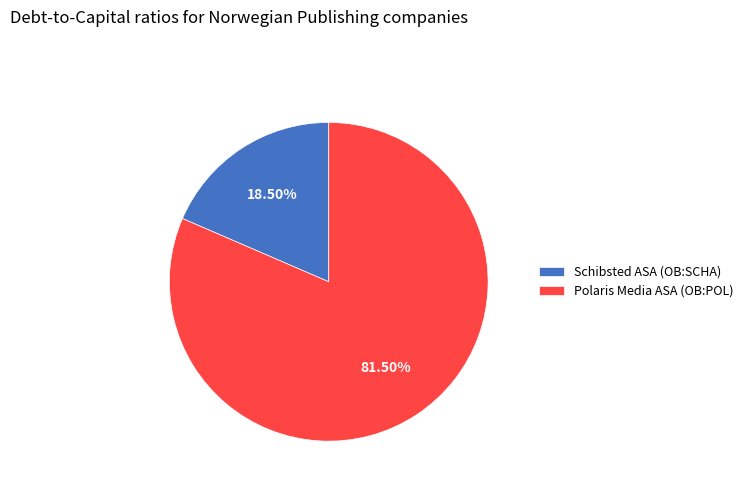

To the nearest percent, what is the combined percentage of Polaris Media ASA (OB:POL) and Schibsted ASA (OB:SCHA)?

100%